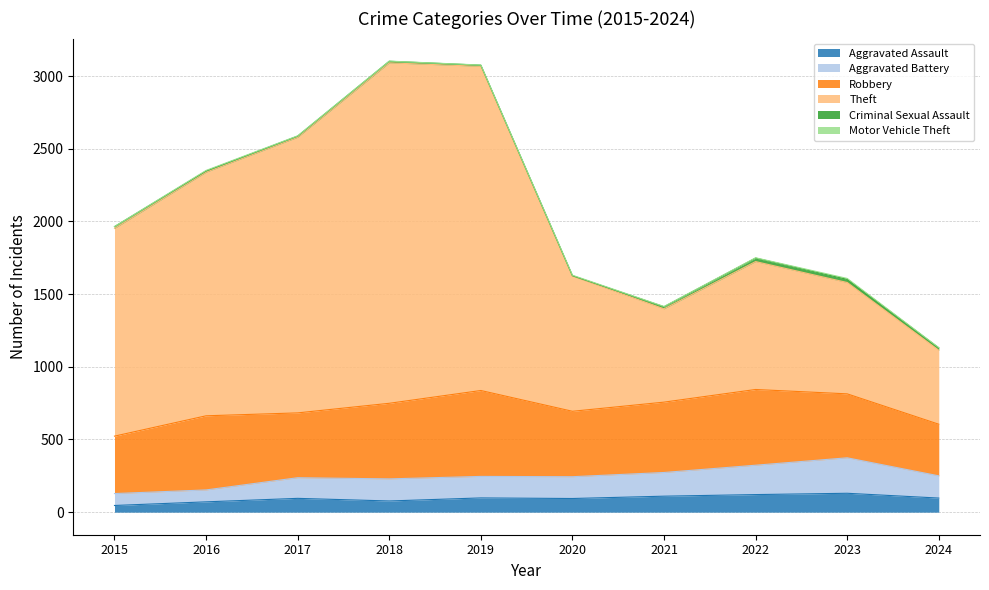

What is the maximum value for Aggravated Assault?

130